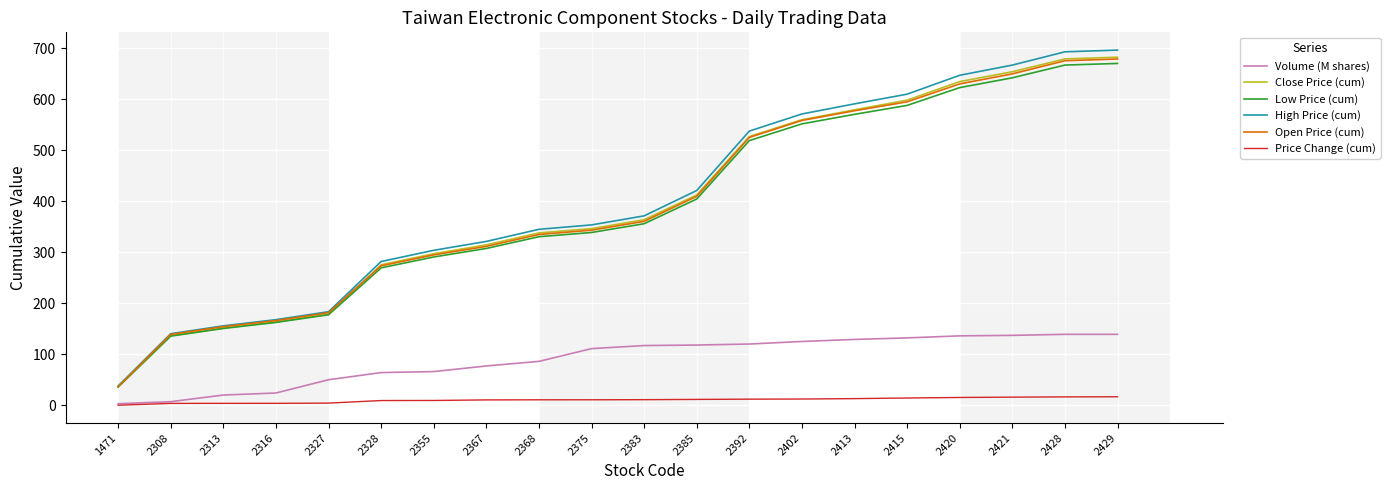

At how many categories does at least one series exceed 149?

18